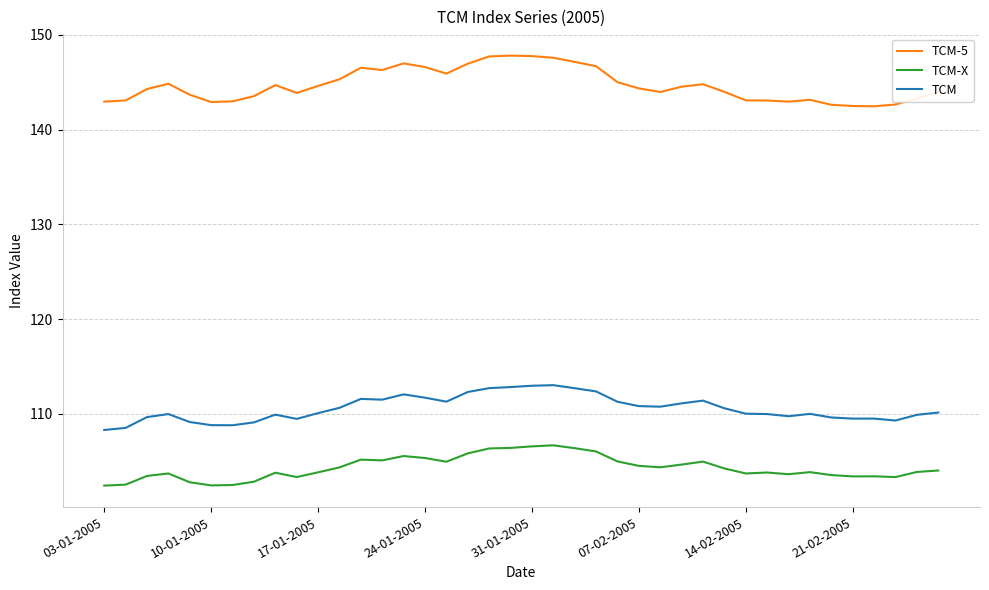

True or false: TCM and TCM-5 cross at least once.

False